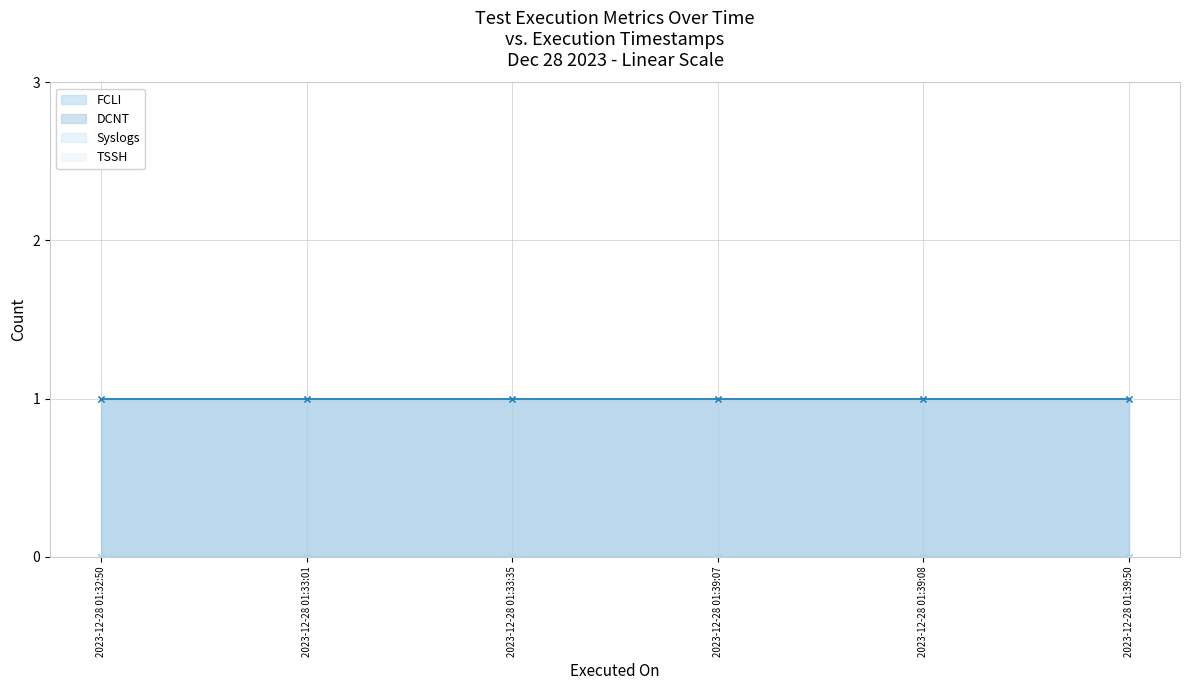

Is the value of FCLI at 2023-12-28 01:39:08 greater than the value of TSSH at 2023-12-28 01:39:07?

Yes